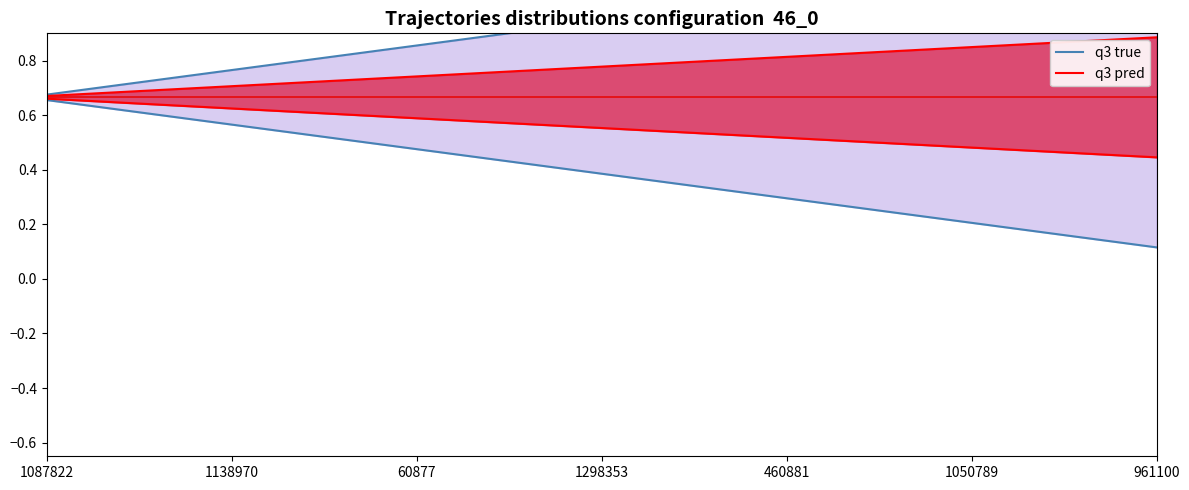

Is this an area chart (filled region under the line)?

No